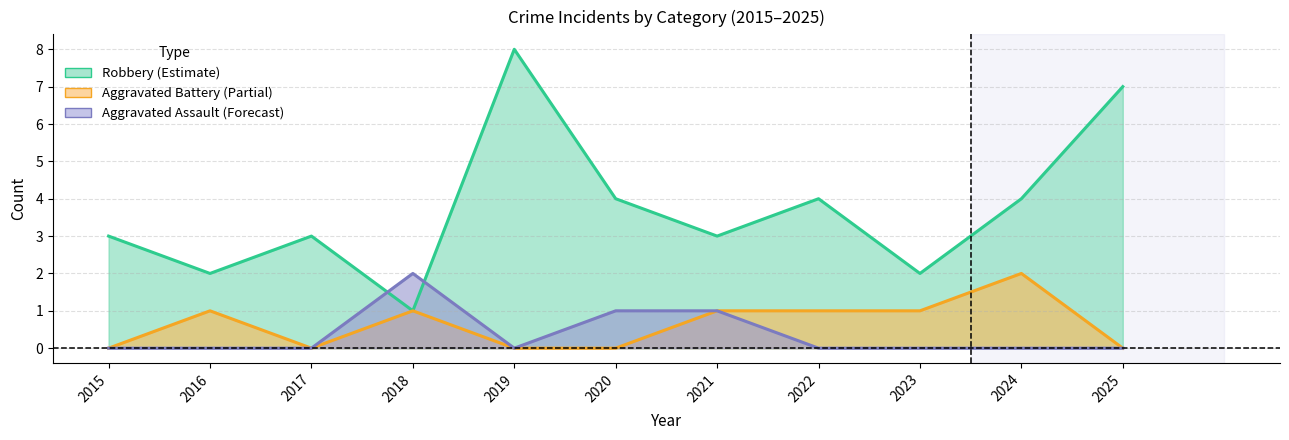

The Robbery (Estimate) series shows 3 at 2015. True or false?

True